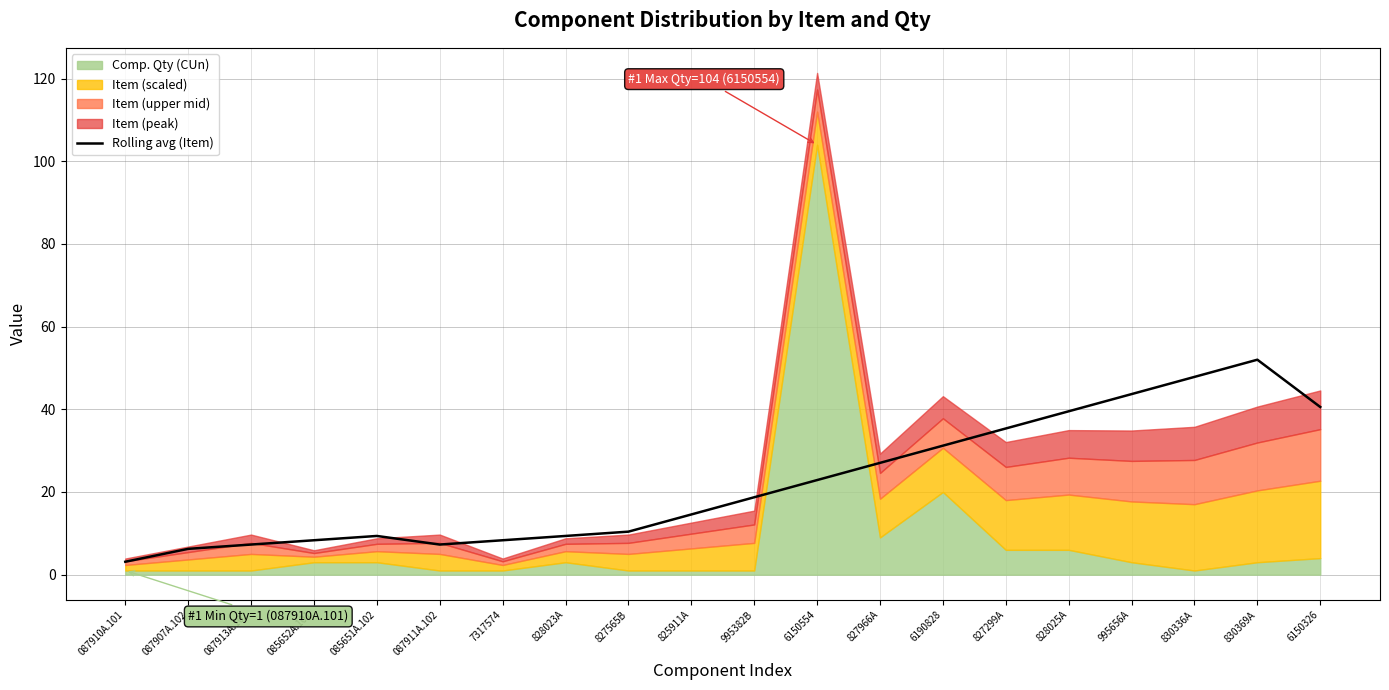

Is it true that the value at 830336A is 47.8?

True